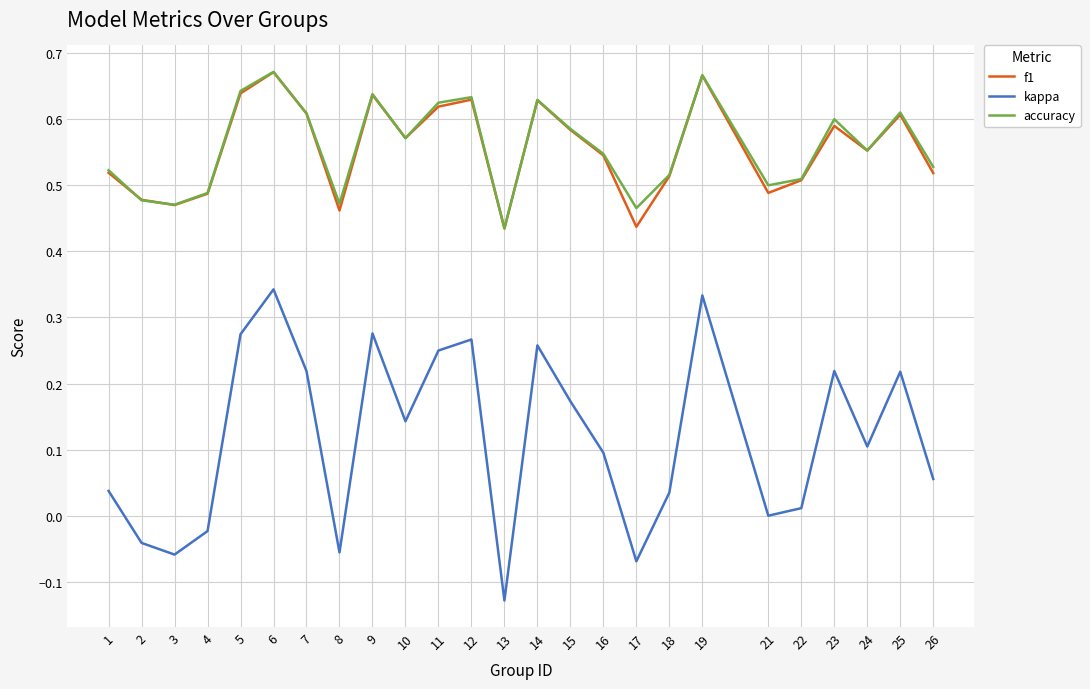

At which category does the chart reach its minimum across all series?

13